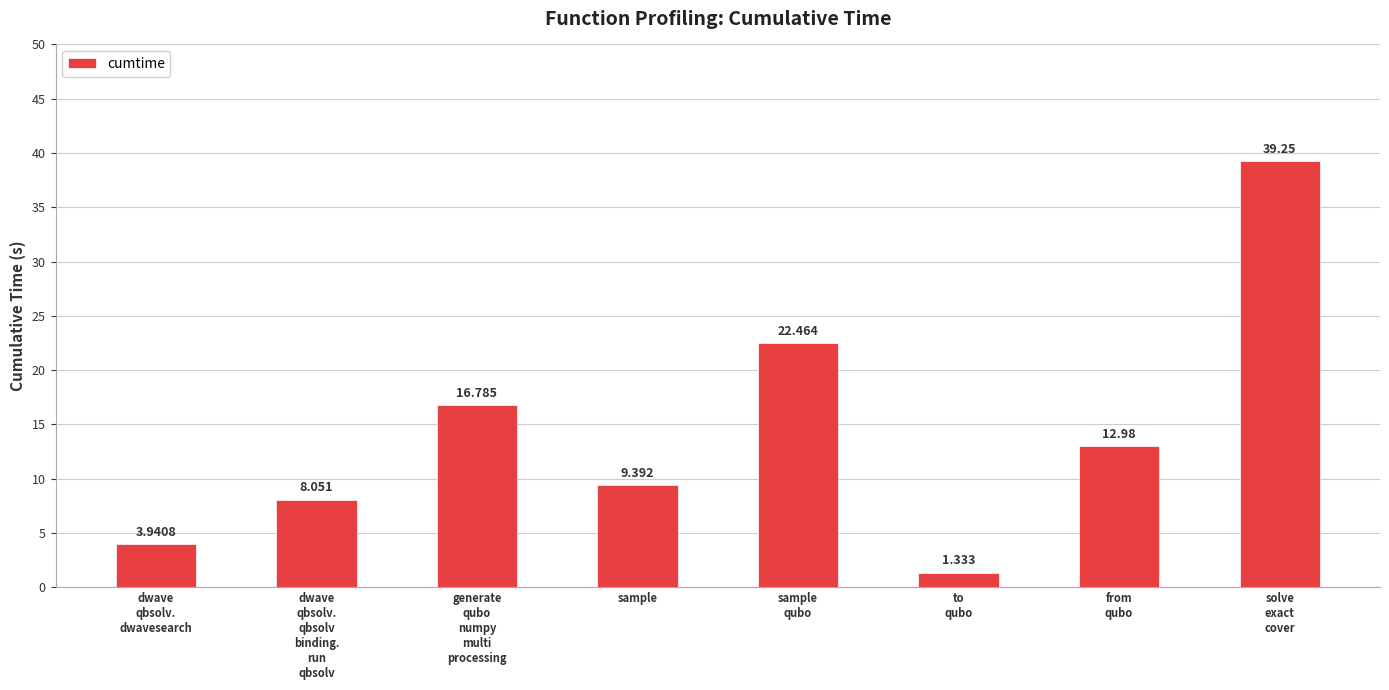

What is the label of the 3rd bar from the right?

to
qubo